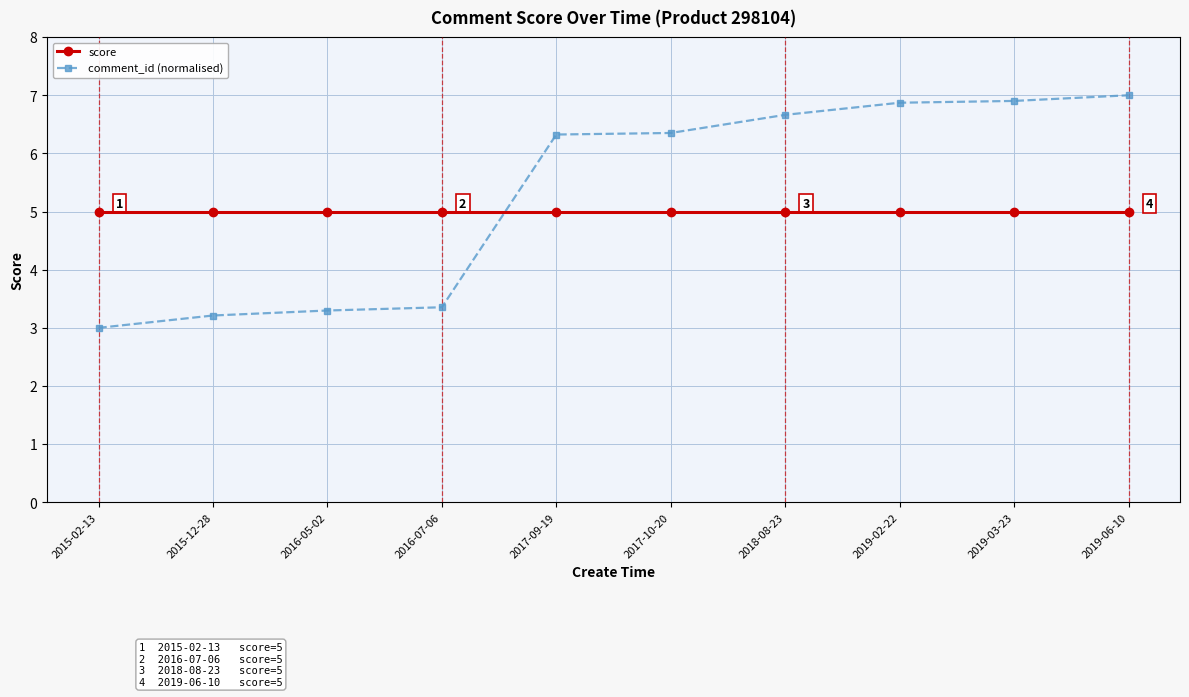

What is the spread (max minus min) of values at 2016-07-06?

1.6